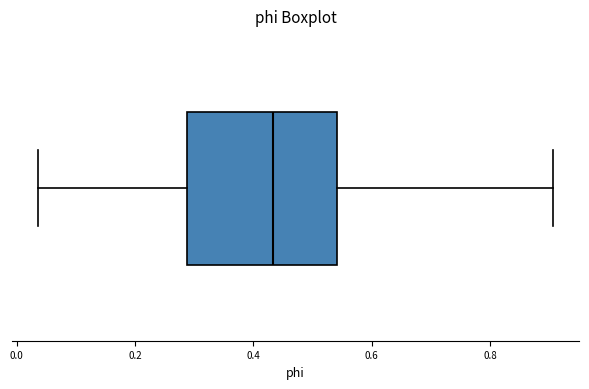

Read this box plot against the x-axis: the position of the median line, the range covered by the box, and the ends of both whiskers. The values are not printed on the chart, so give them approximately, as read against the axis.

median 0.44, box 0.28 to 0.54, whiskers 0.04 to 0.90